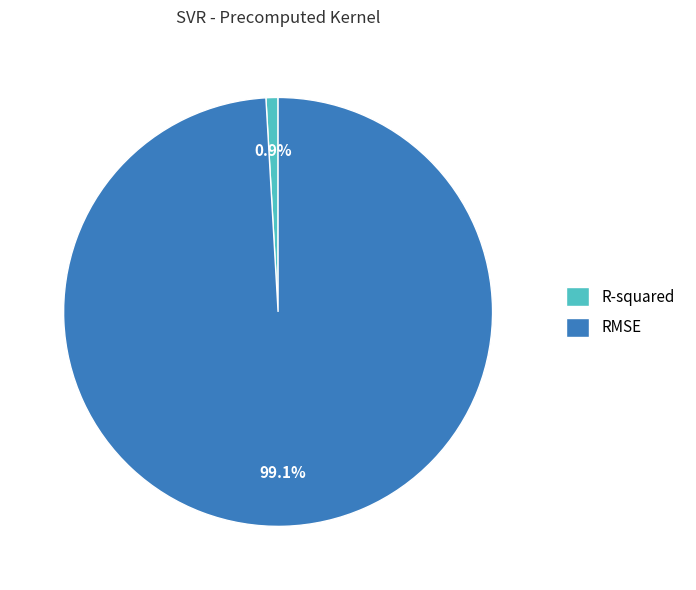

To the nearest percent, what portion does RMSE represent?

99%